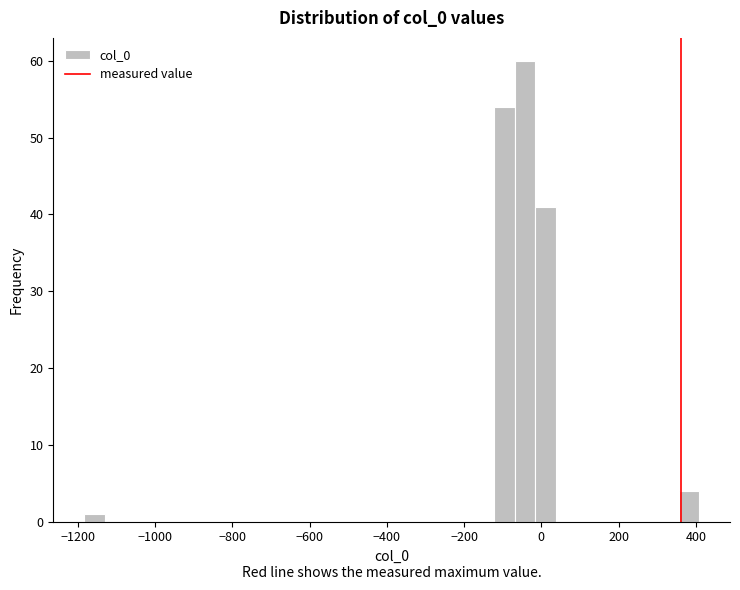

Read against the x-axis, roughly where is the centre of the tallest bar?

-40